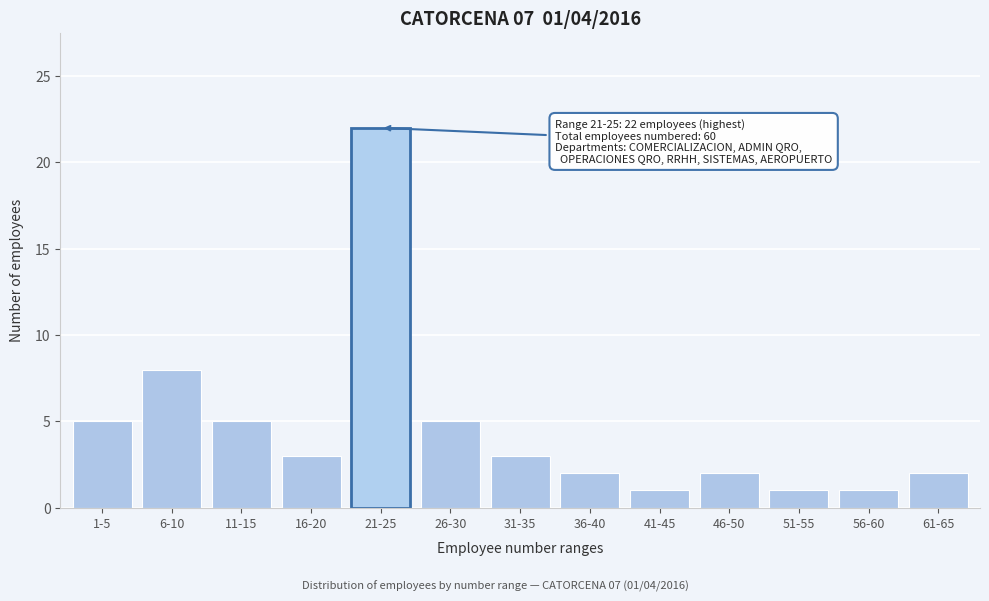

Reading right to left, list all the values displayed in this chart.

2	1	1	2	1	2	3	5	22	3	5	8	5